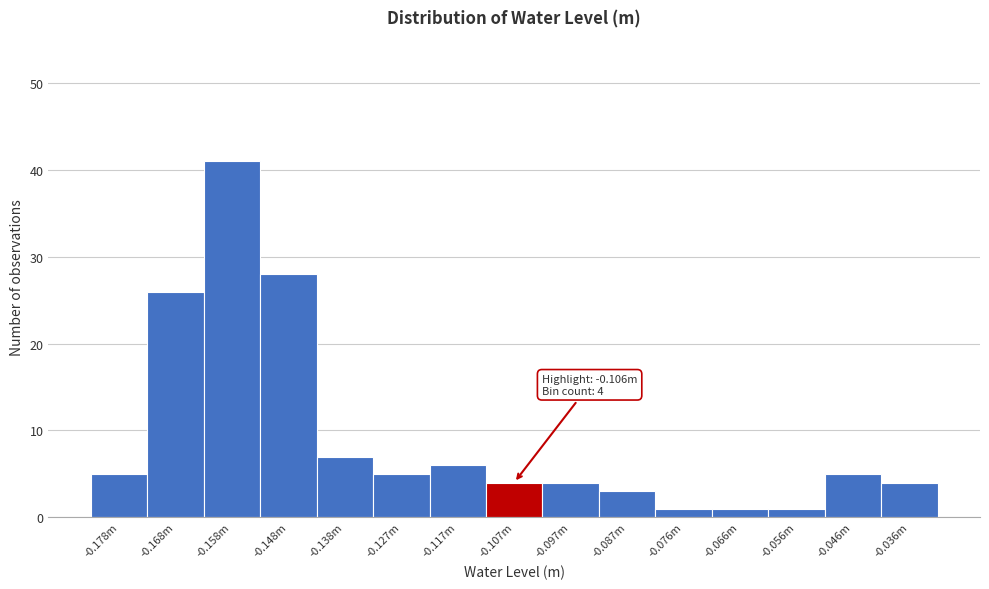

Reading left to right, what are all the values shown in this chart?

5	26	41	28	7	5	6	4	4	3	1	1	1	5	4